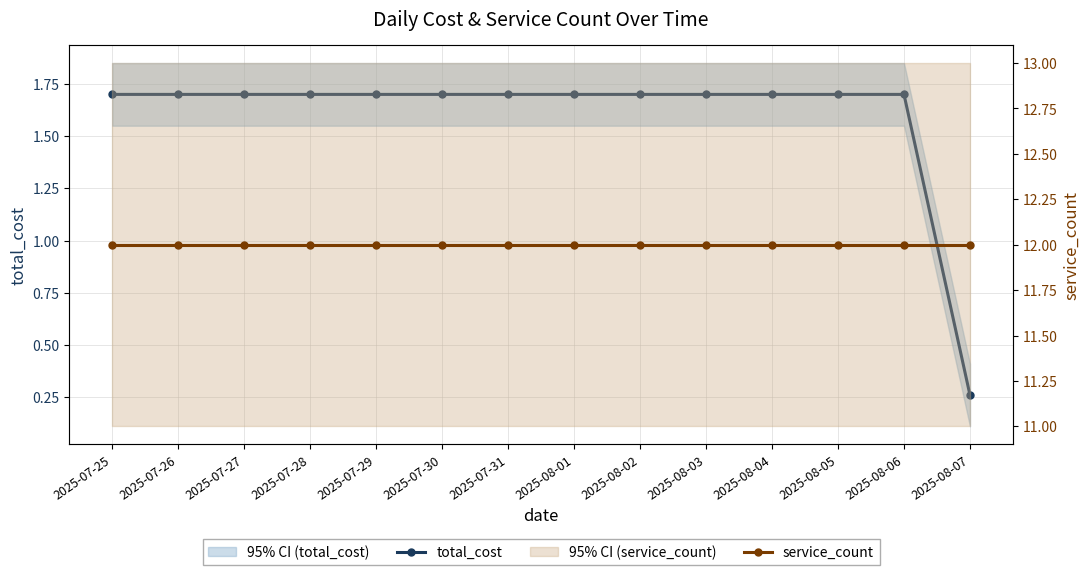

The service_count series shows 3.3 at 2025-07-30. True or false?

False